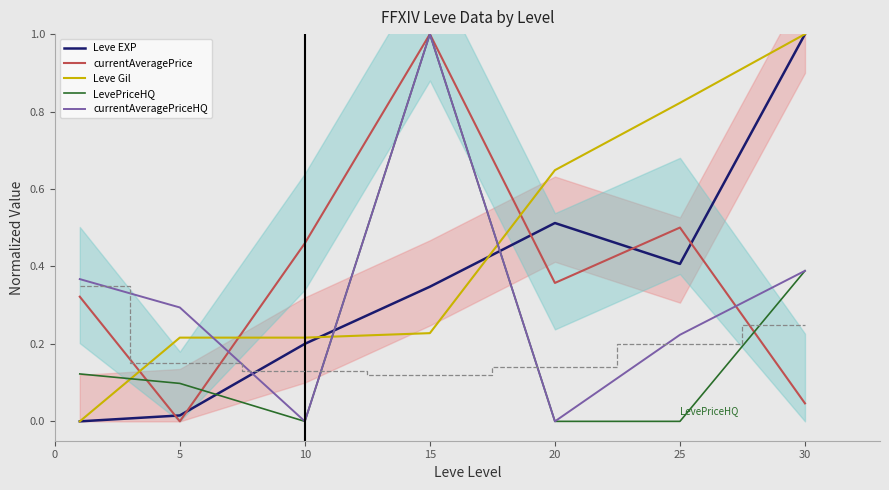

True or false: currentAveragePrice has a value of 1.0 at 15.

True